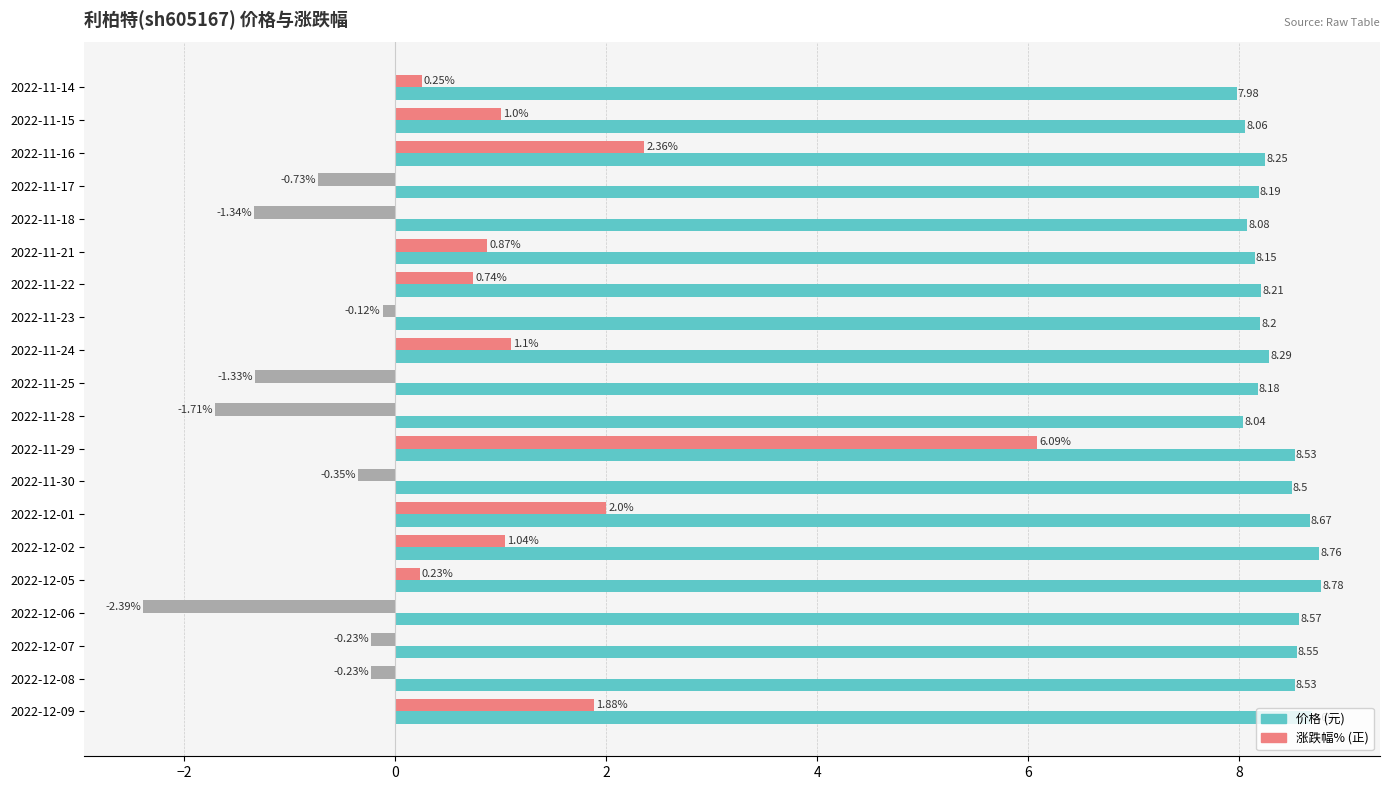

At which category is the sum across all series the highest?

2022-11-29